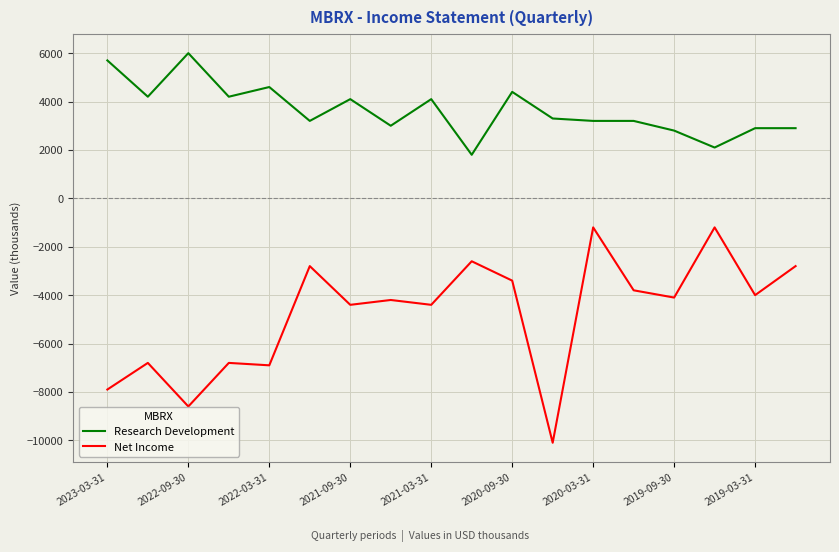

How many lines are shown in the chart?

2